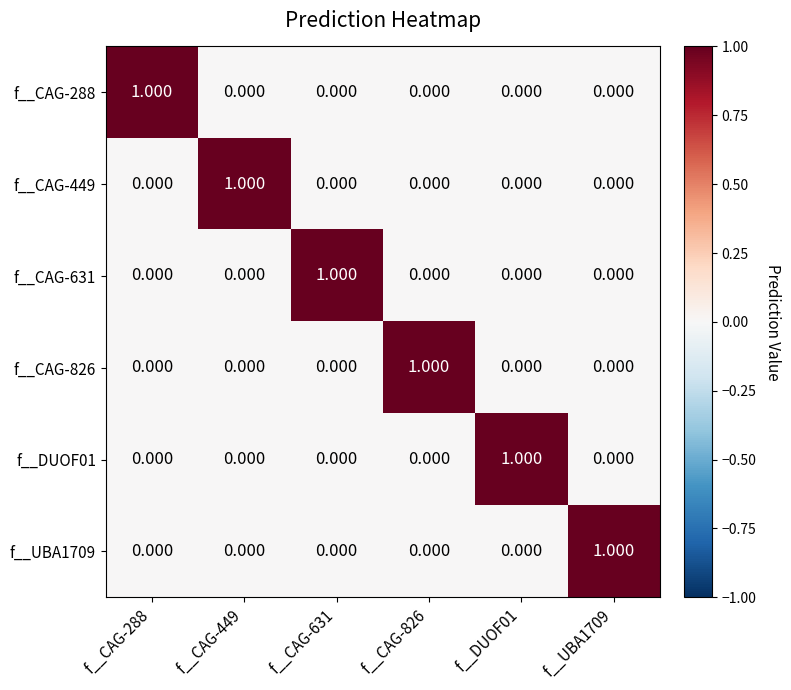

How many distinct data groups are displayed?

6